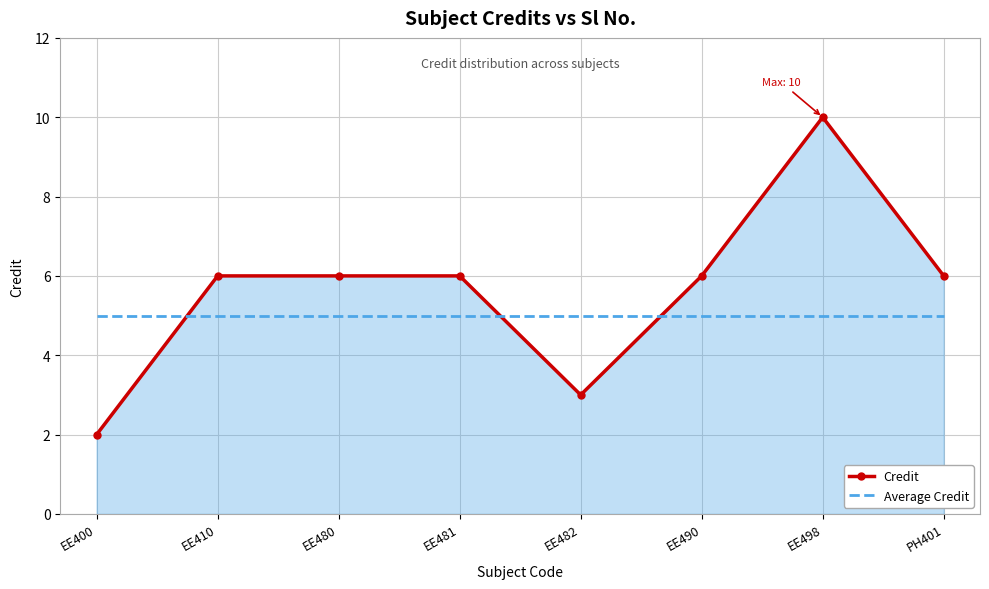

Rank the series by their maximum value, from lowest to highest.

Average Credit, Credit